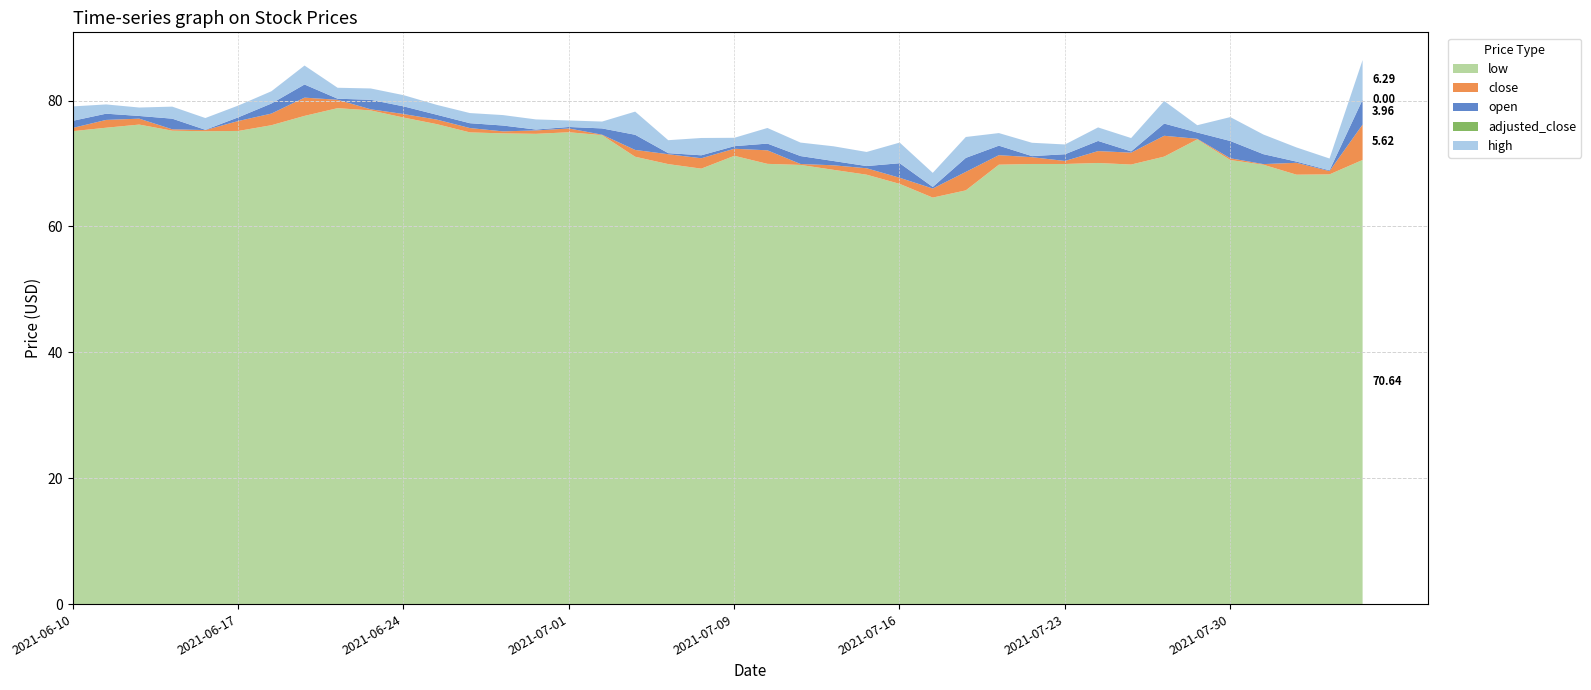

What position from the right is 2021-07-01?

25